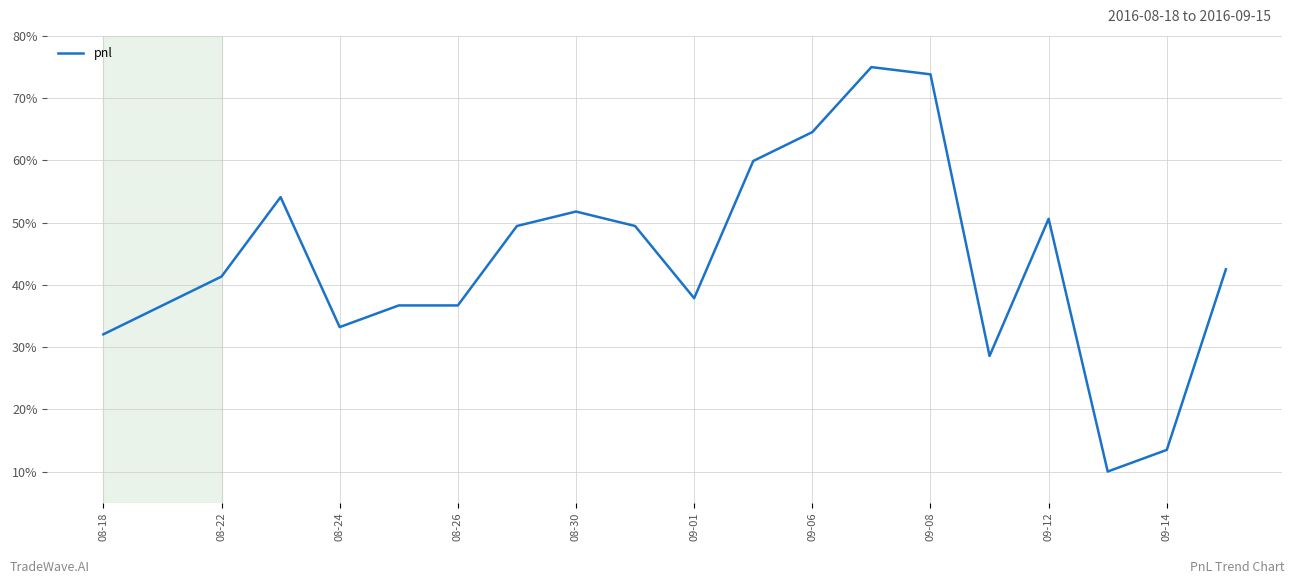

What is the smallest value displayed?

10.0